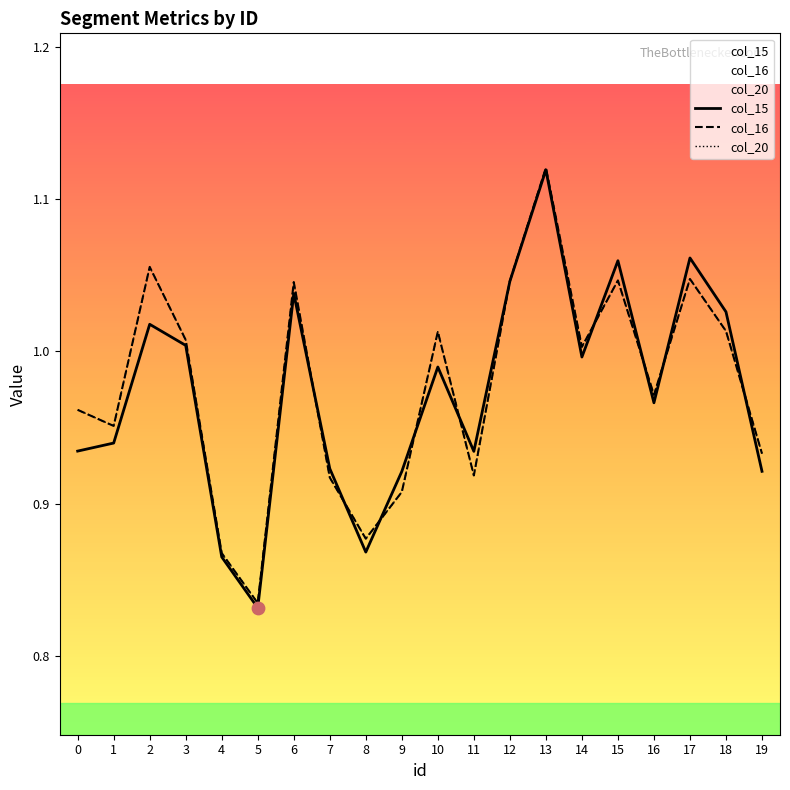

At how many categories does at least one series exceed 1?

10